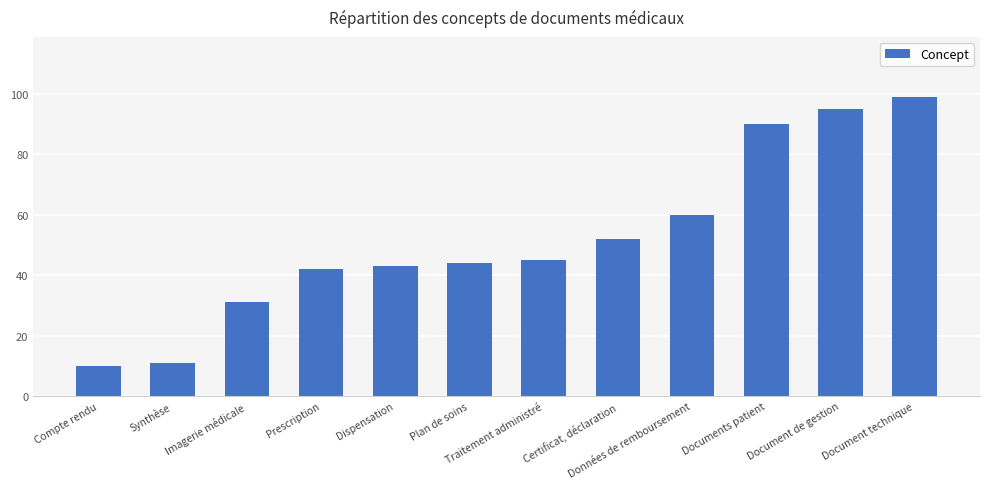

True or false: the data shows 45 at Traitement administré.

True